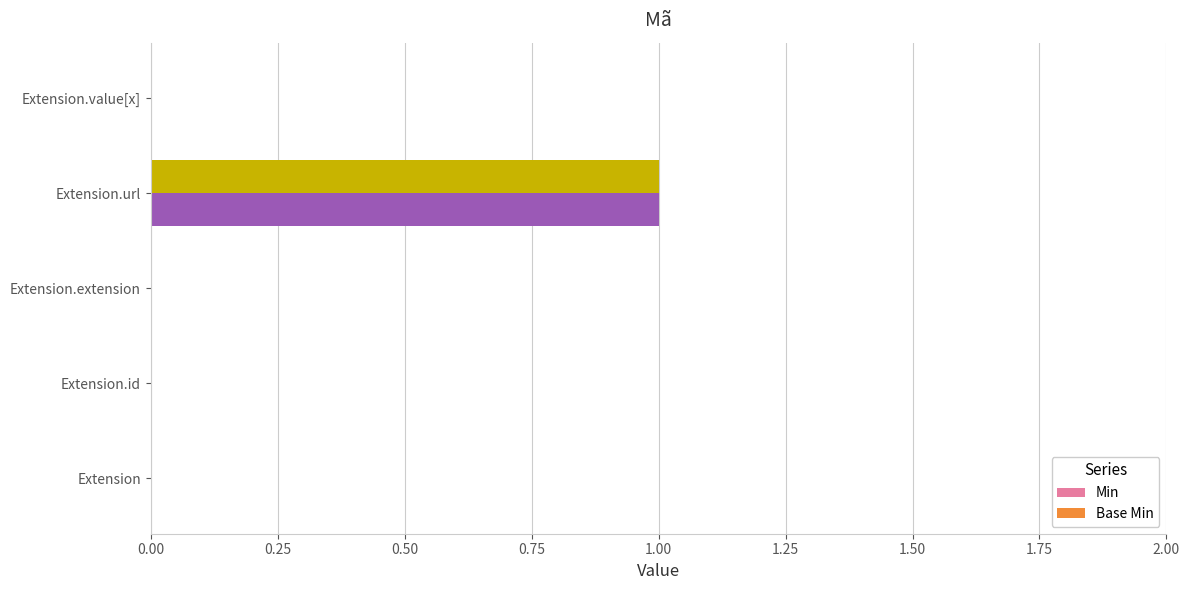

How many series are shown in this chart?

2